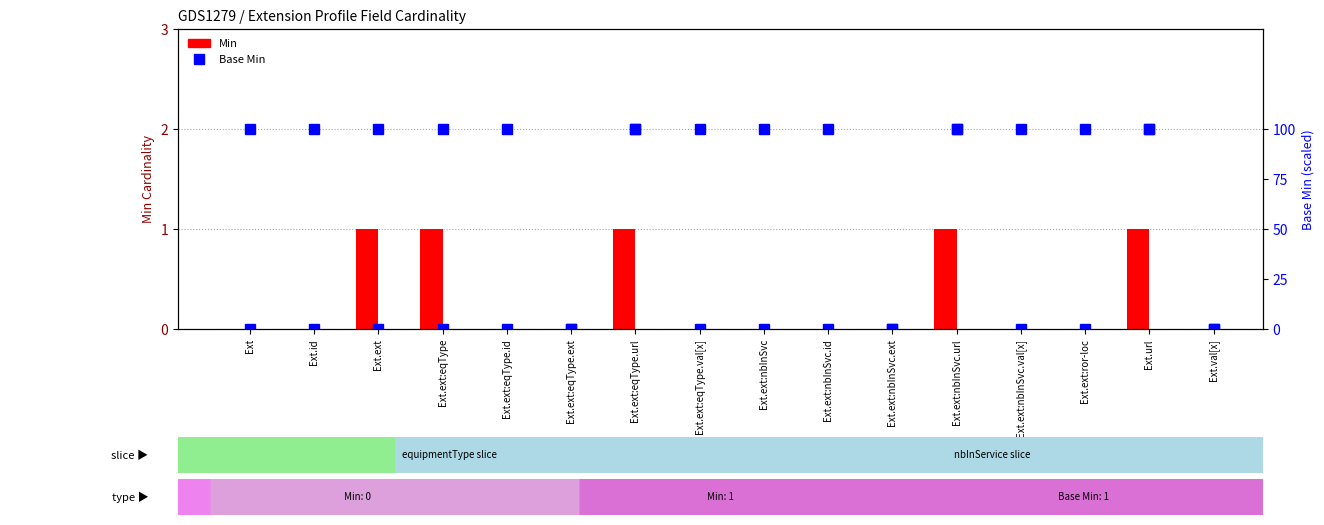

At which category does the chart reach its peak across all series?

Ext.ext